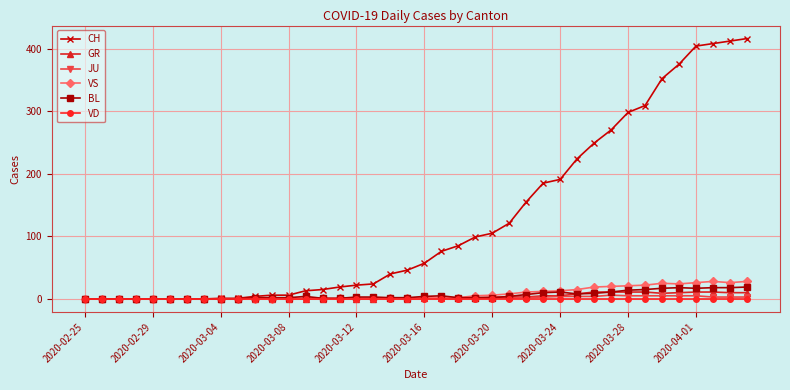

True or false: BL has more than 2 interior local peaks.

True